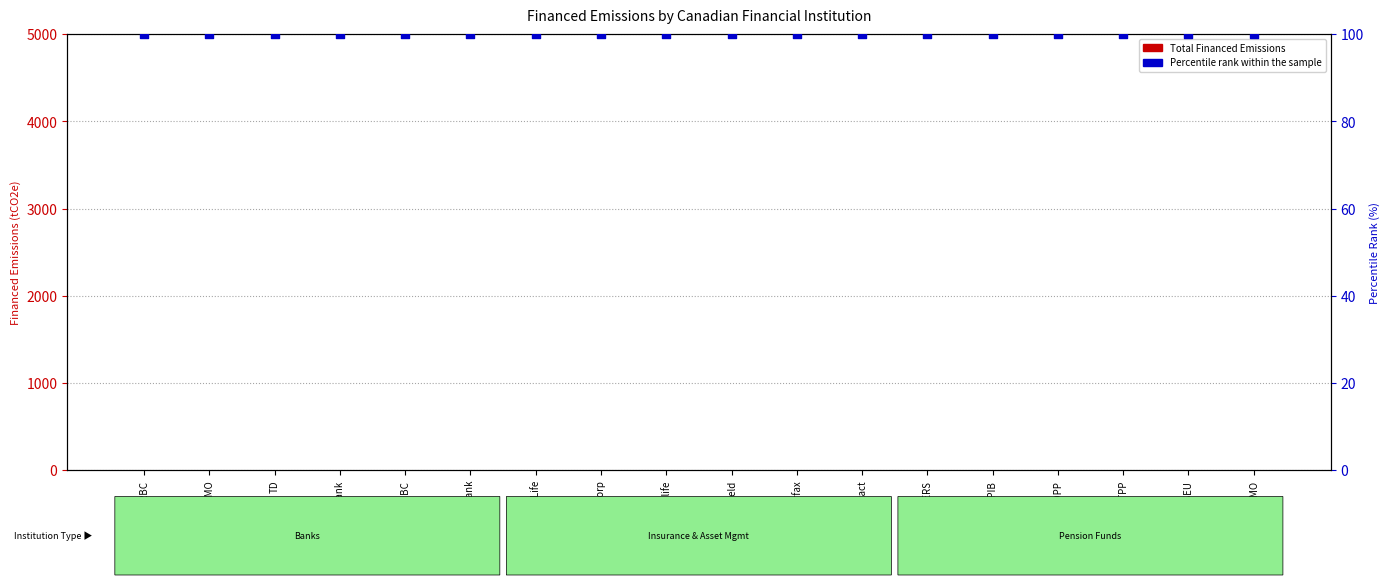

What is the total value across all series at TD?

100